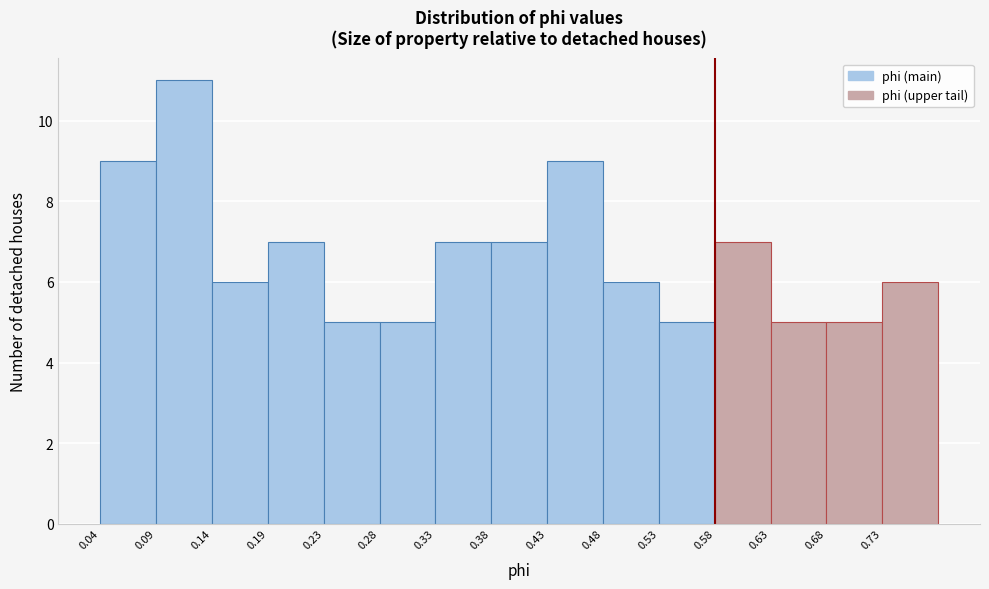

Reading left to right, list every bar in this chart as the range it spans on the x-axis followed by its height. Neither the bar edges nor the heights are printed on the chart, so give them approximately, as read against the axes.

0.035 to 0.085: 9
0.085 to 0.135: 11
0.135 to 0.185: 6
0.185 to 0.235: 7
0.235 to 0.285: 5
0.285 to 0.335: 5
0.335 to 0.385: 7
0.385 to 0.435: 7
0.435 to 0.485: 9
0.485 to 0.530: 6
0.530 to 0.580: 5
0.580 to 0.630: 7
0.630 to 0.680: 5
0.680 to 0.730: 5
0.730 to 0.780: 6